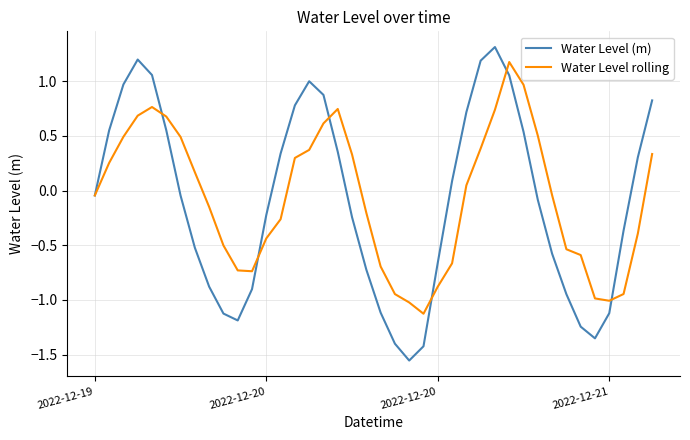

Which series has the largest range (max minus min)?

Water Level (m)